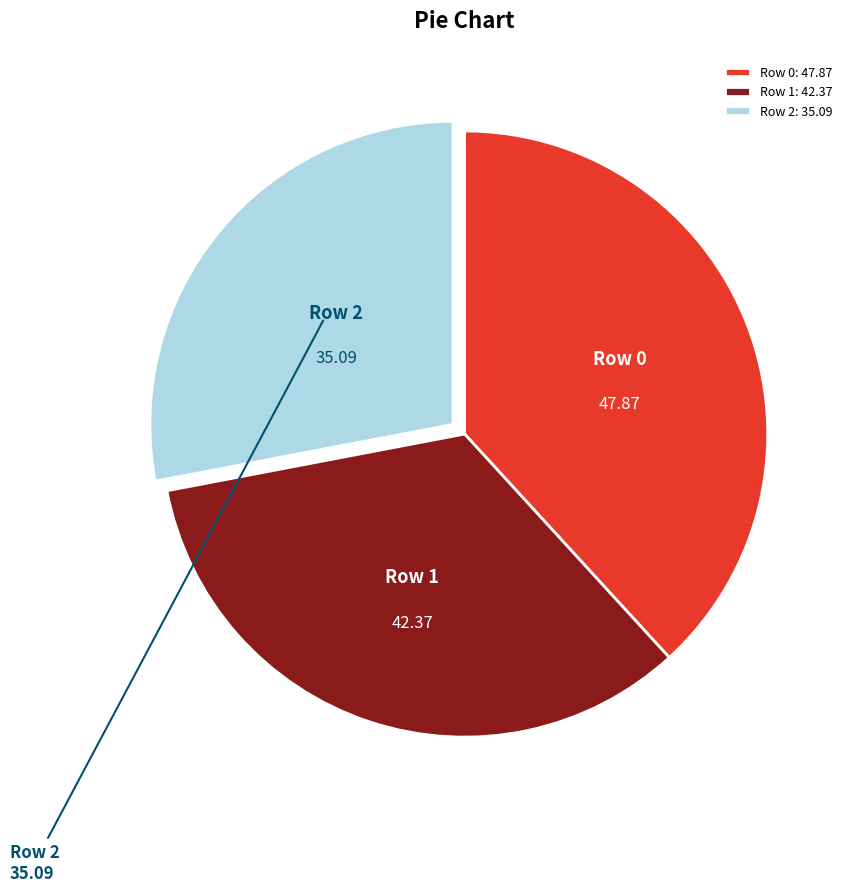

Which slice is the smallest?

Row 2: 35.09